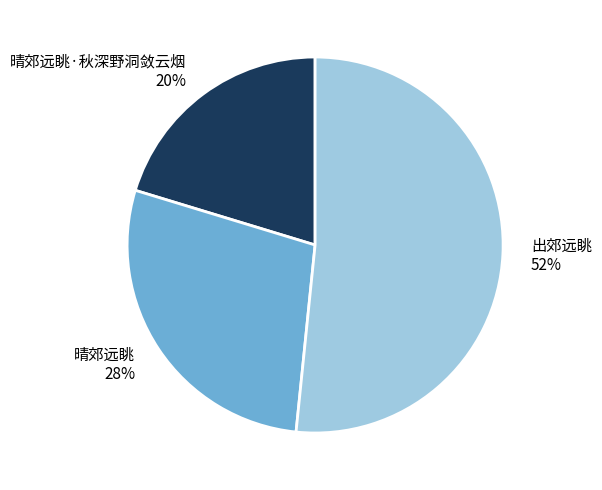

The 出郊远眺 slice represents 62% of the pie. True or false?

False